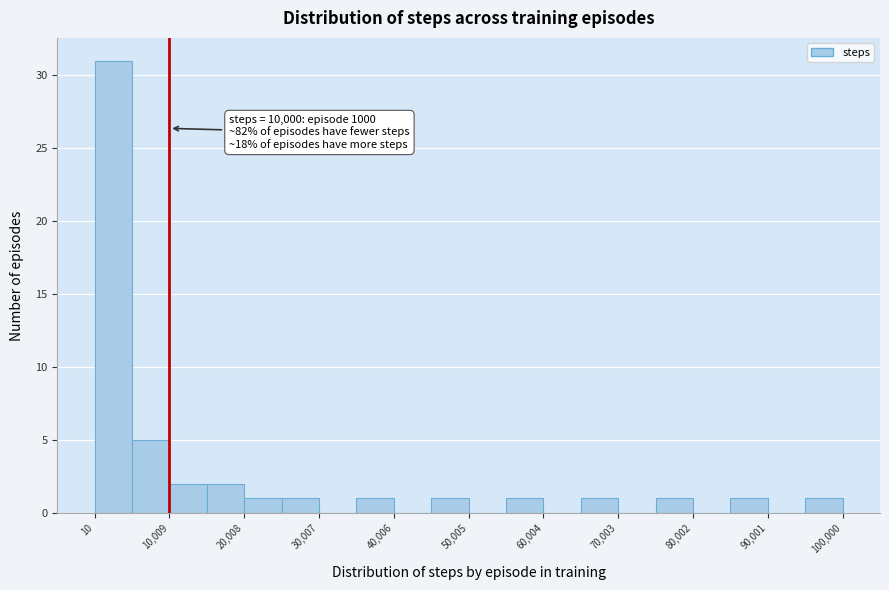

Over which range of the x-axis is the bar tallest?

0 to 5000